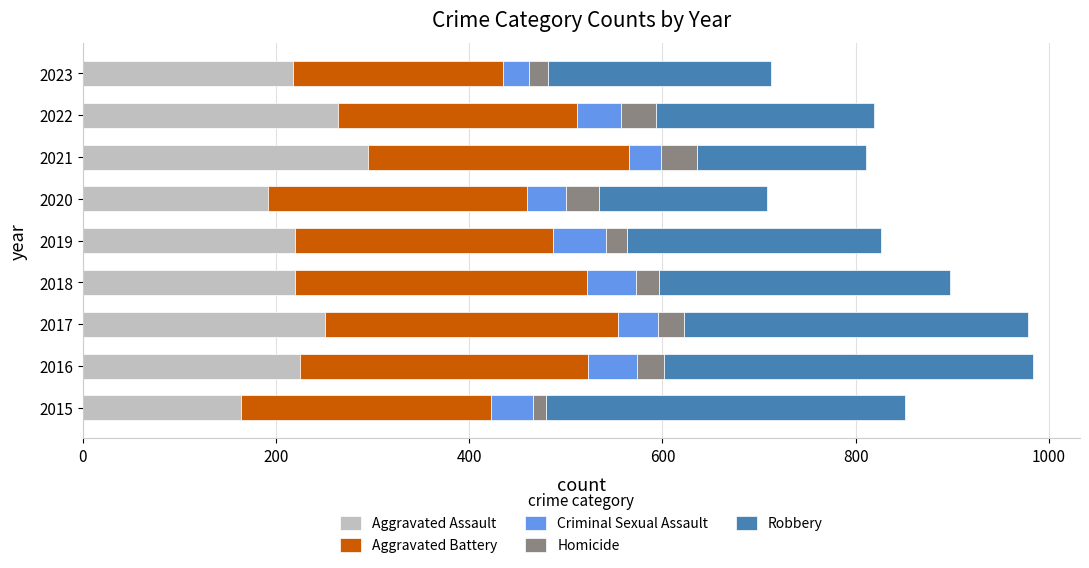

What is the total value across all series at 2018?

898